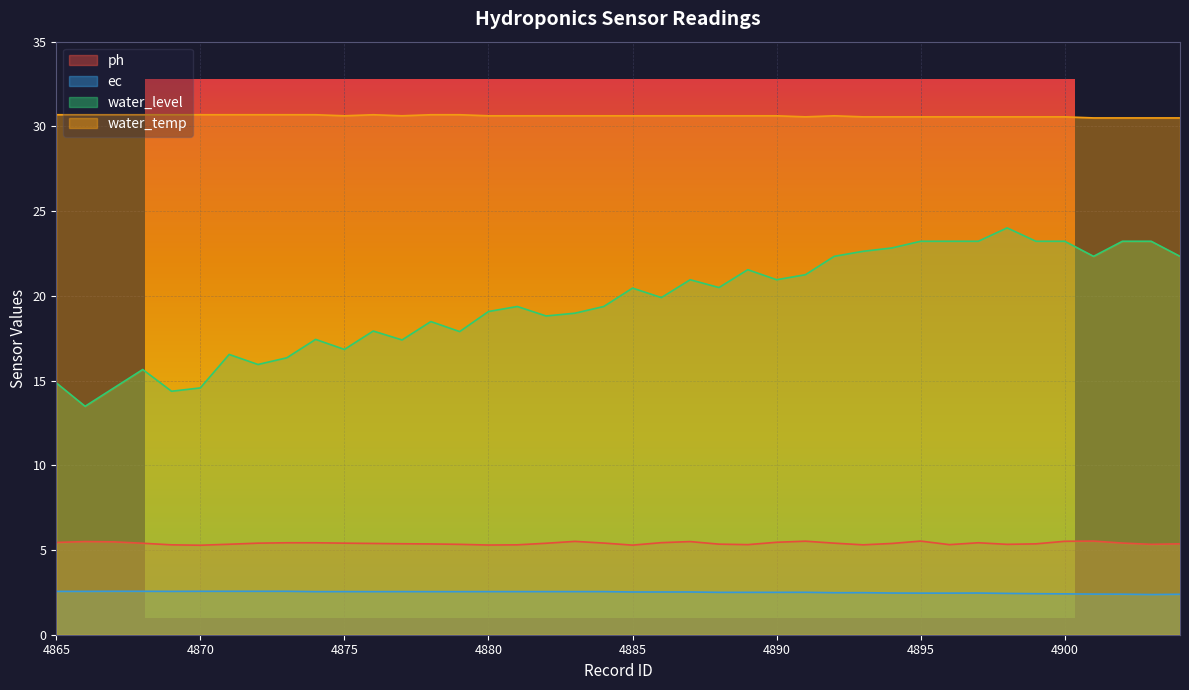

True or false: ph and ec intersect in this chart.

False